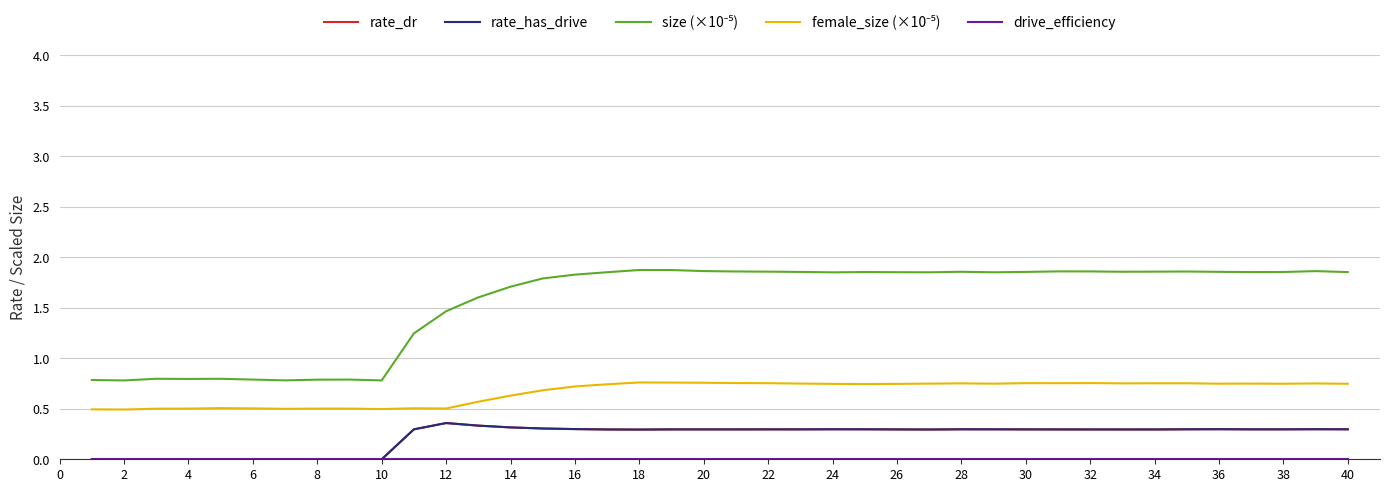

In female_size (×10⁻⁵), how many points are lower than both neighbors (excluding endpoints)?

10